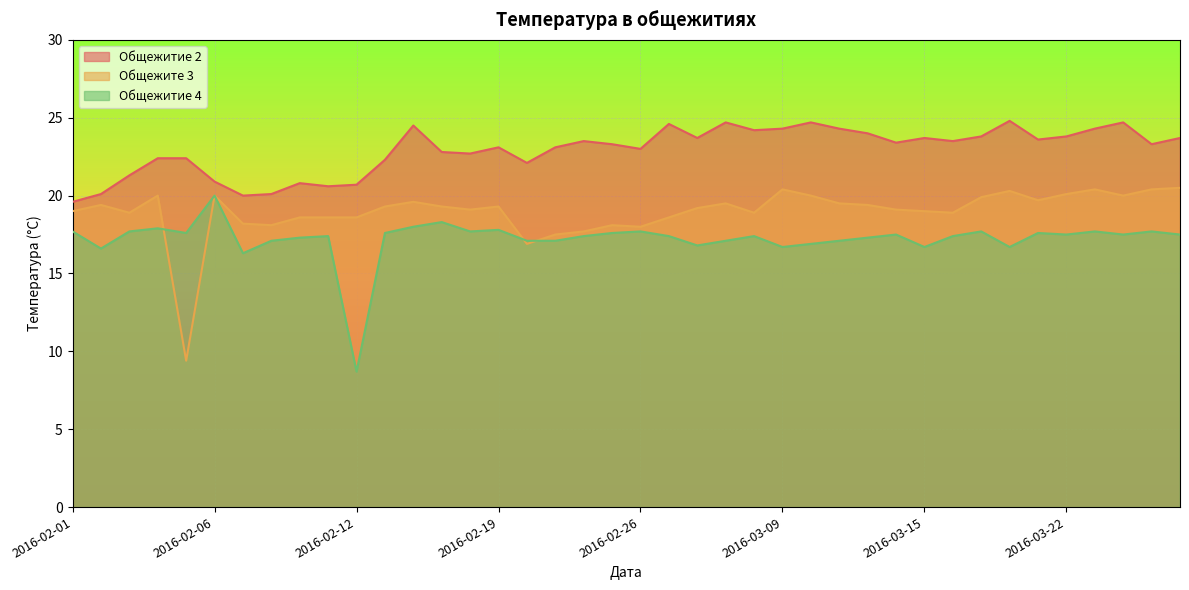

What is the value of the Общежитие 2 point at the 27th from the left?

24.7